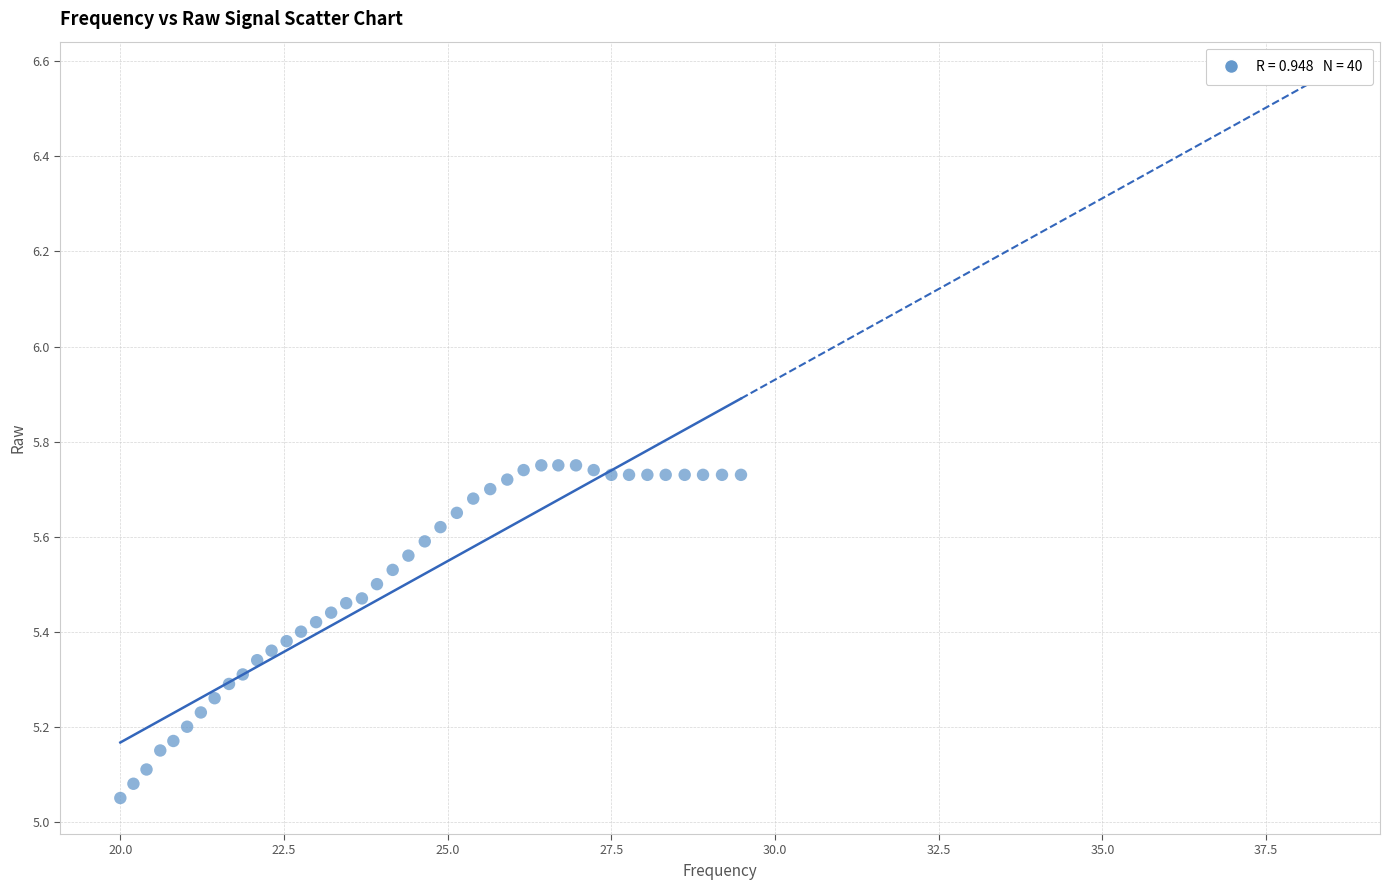

What is the range of Y values (max minus min)?

0.7